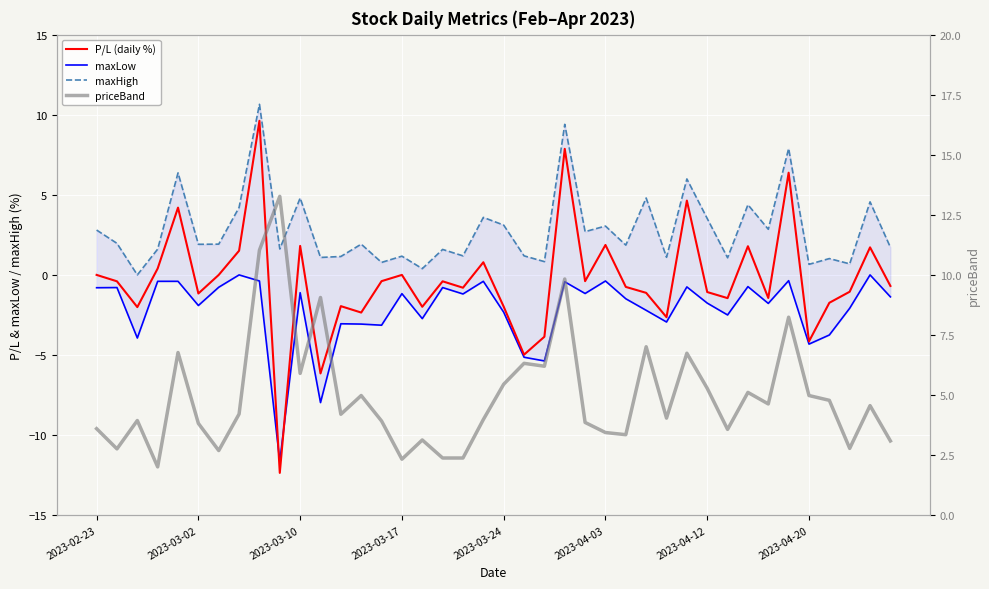

What position from the right is 24?

16